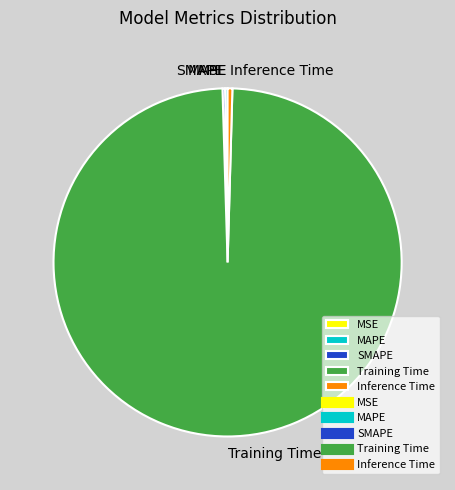

Does Inference Time represent more than half of the total?

No